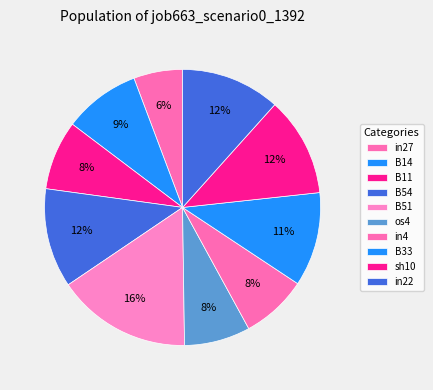

What is the change in value from B14 to B51?

+0.2